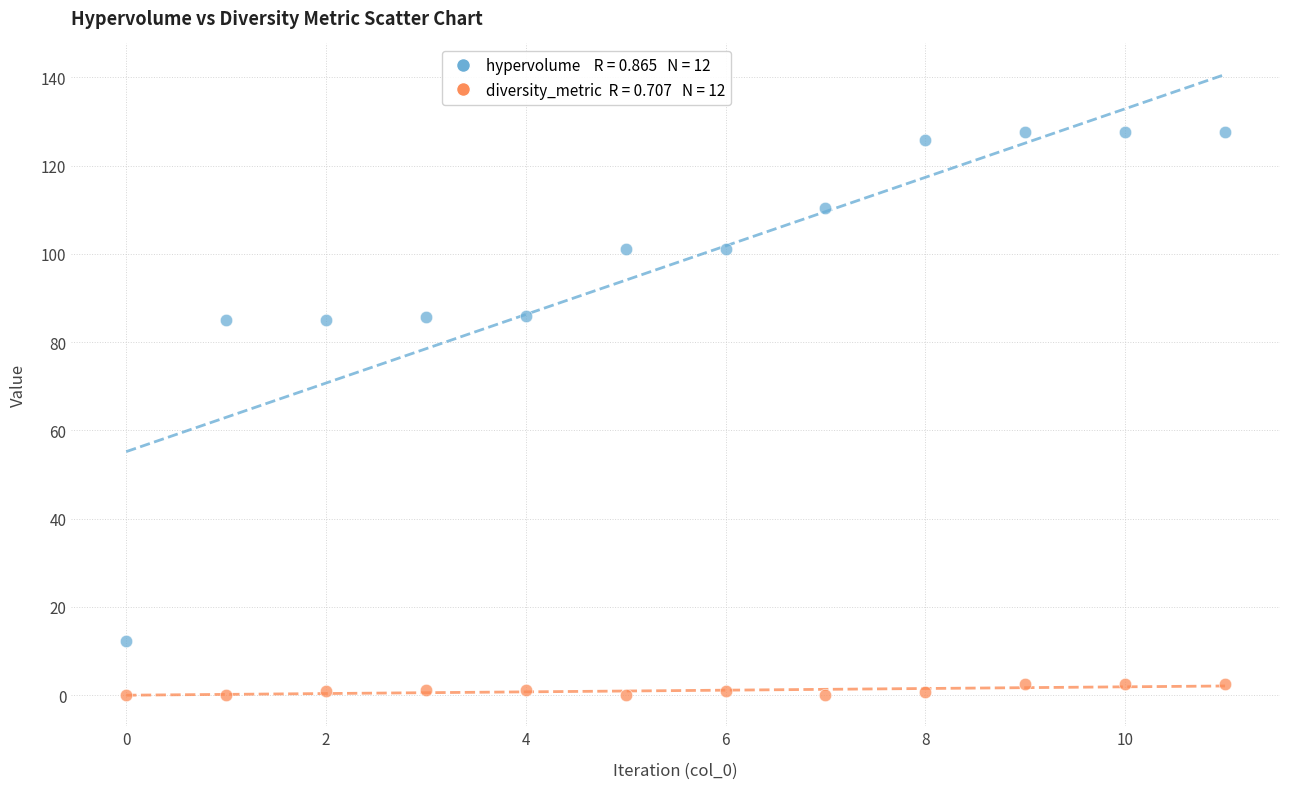

Across all data points, what is the range of Y values (max minus min)?

127.5